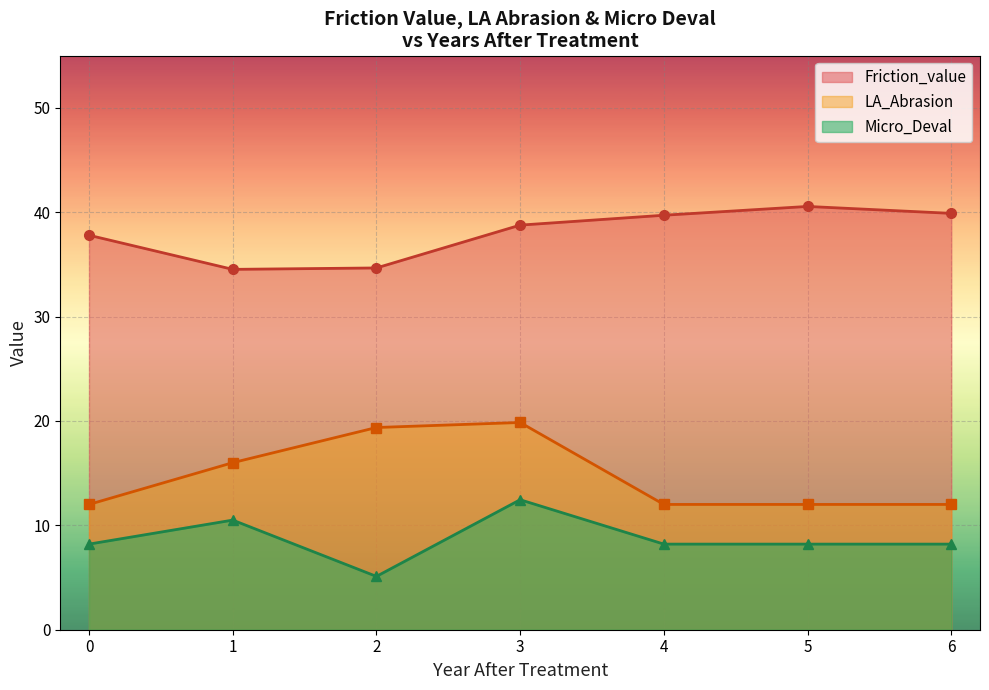

What is the value of the LA_Abrasion point at the 6th from the left?

12.0